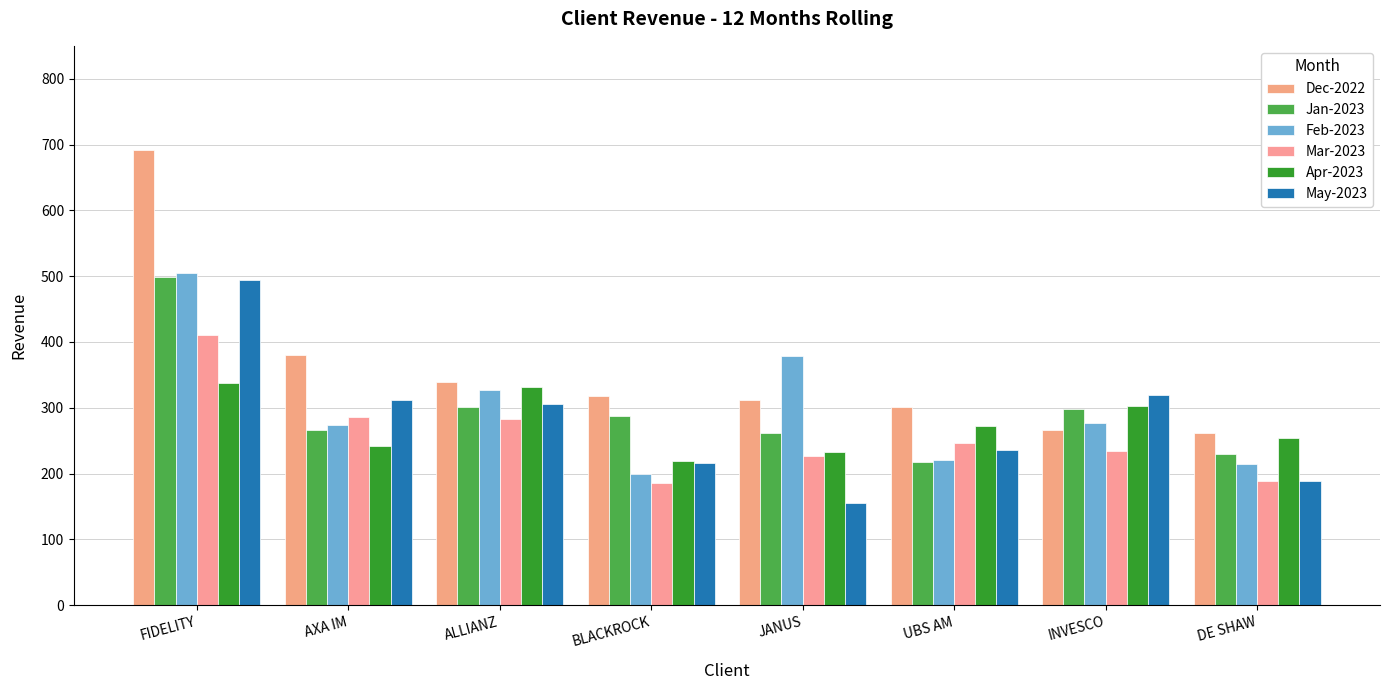

How many data points in May-2023 are above 305?

4